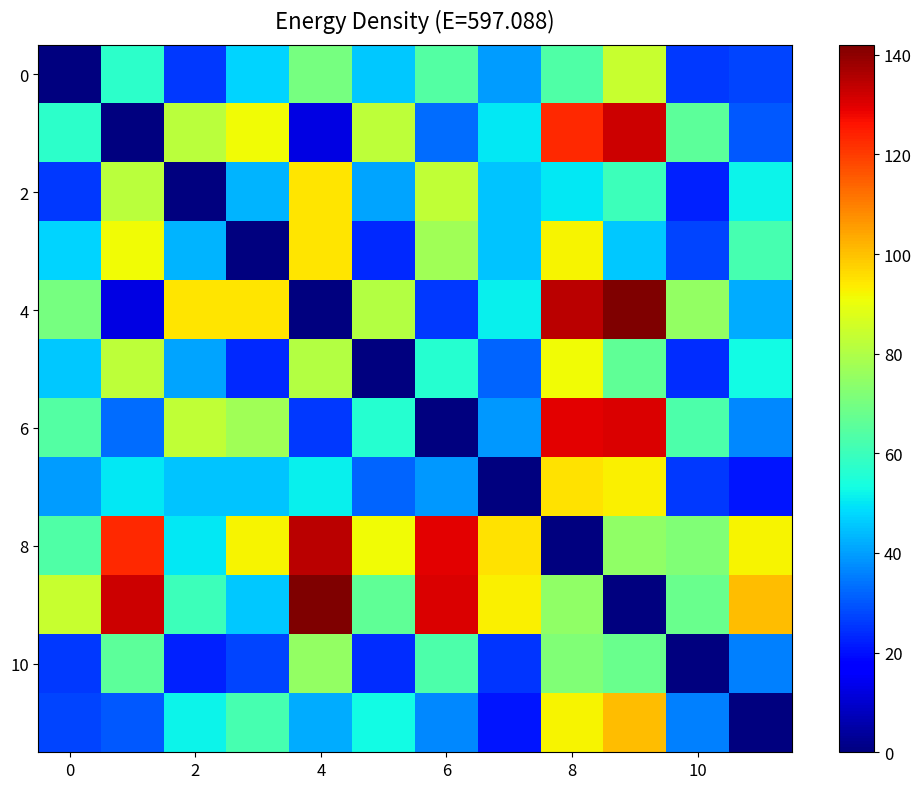

Which series has the largest total across all categories?

8